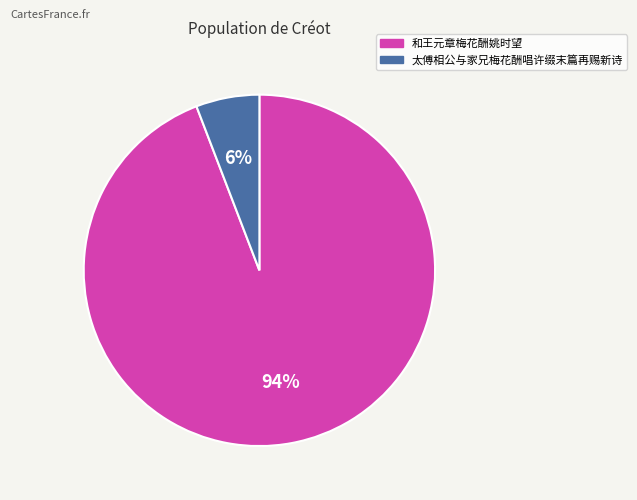

Between 太傅相公与家兄梅花酬唱许缀末篇再赐新诗 and 和王元章梅花酬姚时望, which is larger?

和王元章梅花酬姚时望